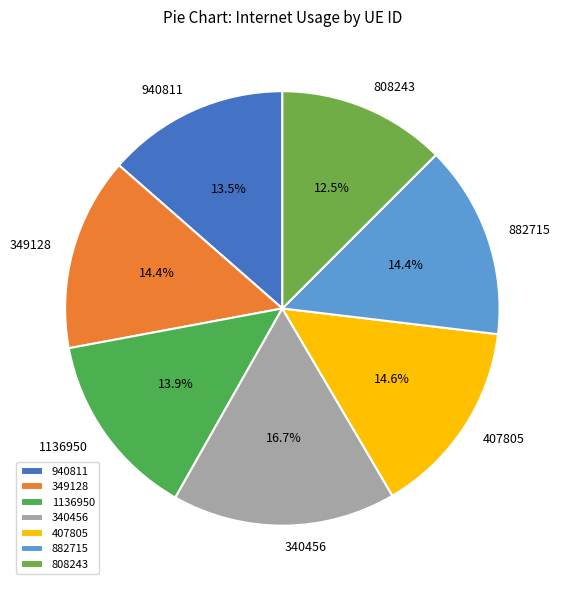

Which slice is the largest?

340456